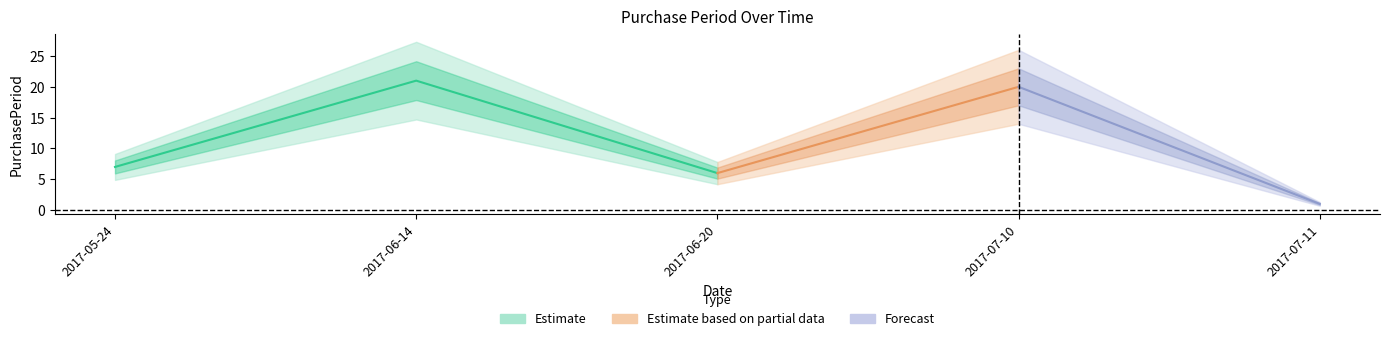

Reading right to left, extract all data points from this chart.

2017-07-11=1	2017-07-10=20	2017-06-20=6	2017-06-14=21	2017-05-24=7